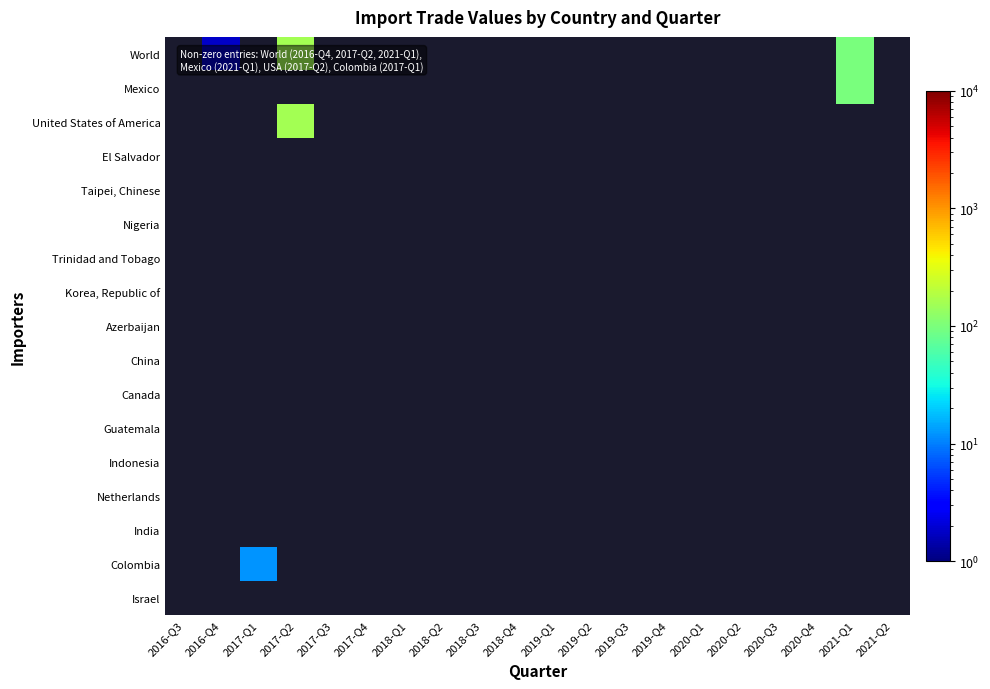

How many data points does each series have?

20